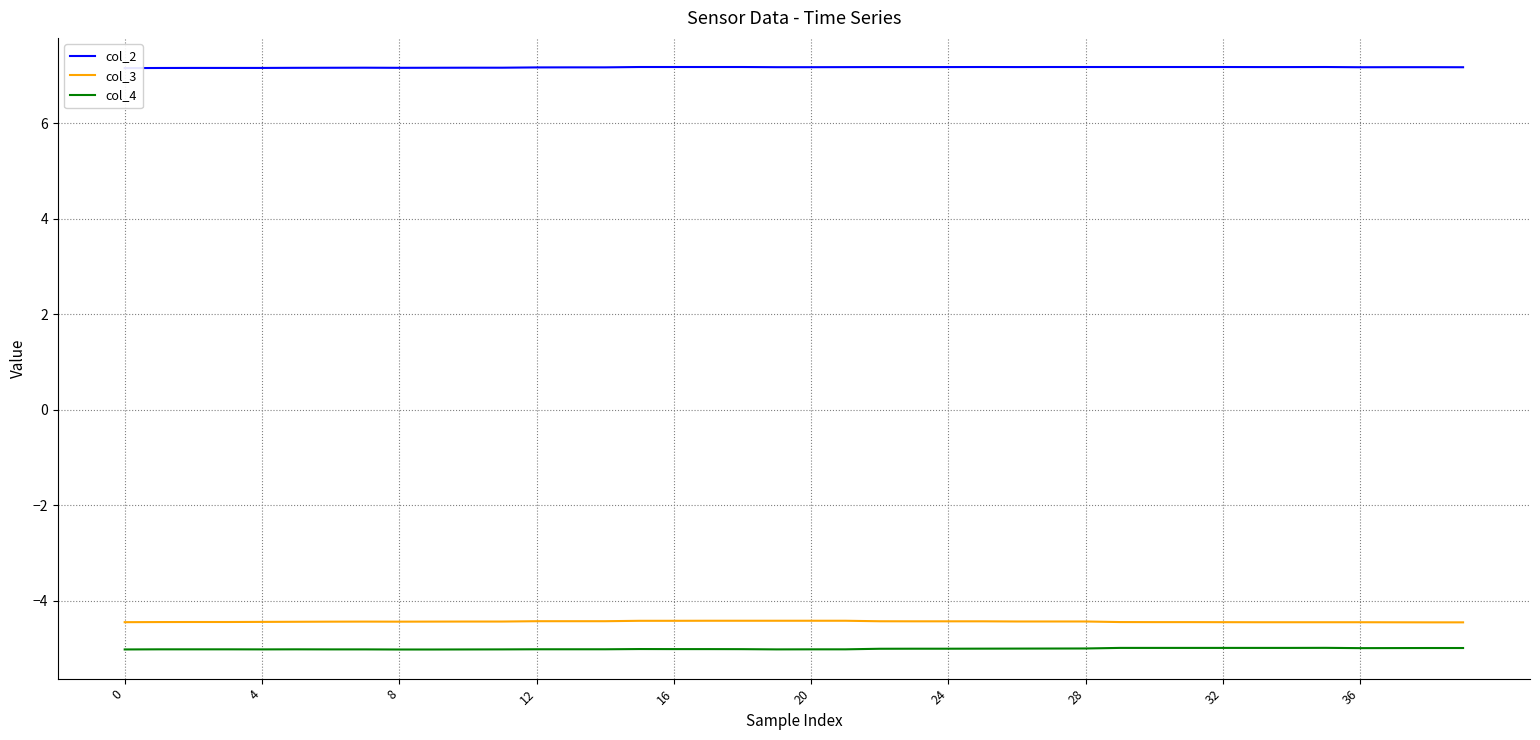

How many lines are shown in the chart?

3